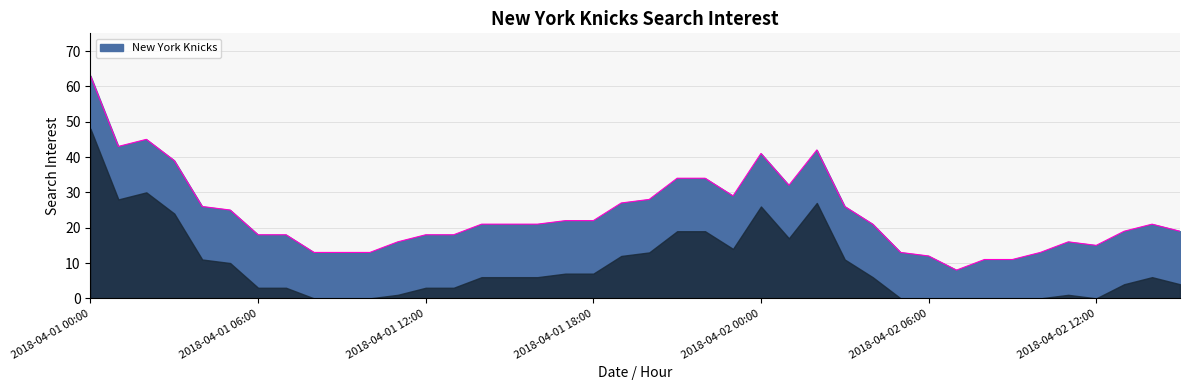

Reading right to left, list all the values displayed in this chart.

19	21	19	15	16	13	11	11	8	12	13	21	26	42	32	41	29	34	34	28	27	22	22	21	21	21	18	18	16	13	13	13	18	18	25	26	39	45	43	63